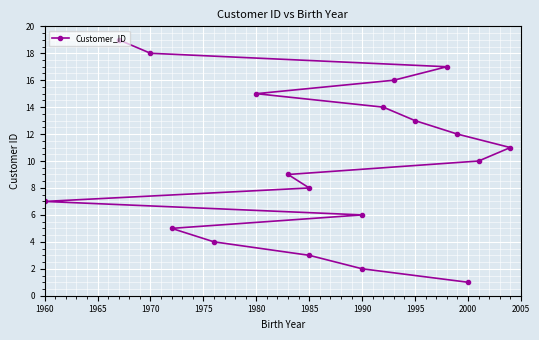

How many data points are less than 10?

9